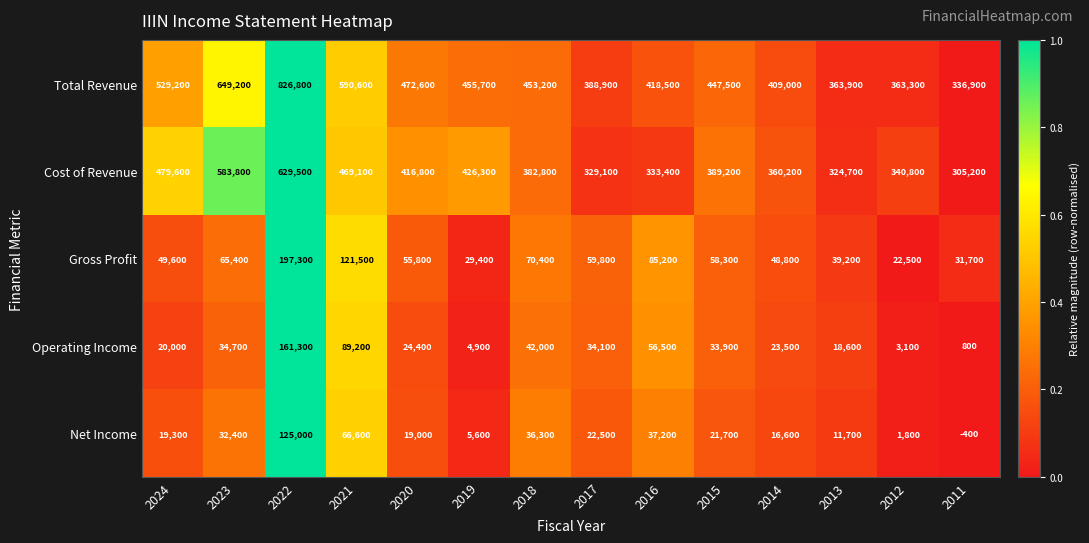

What is the difference between the highest and lowest values at 2020?

453600